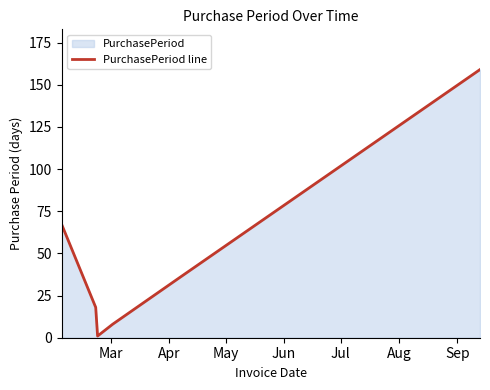

How many lines are shown in the chart?

1